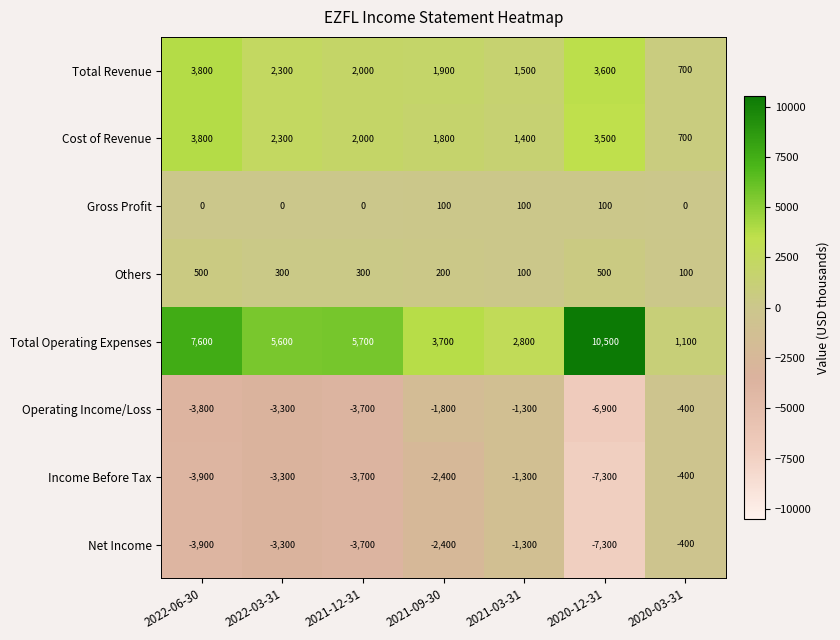

Rank the categories by Cost of Revenue value from lowest to highest.

2020-03-31, 2021-03-31, 2021-09-30, 2021-12-31, 2022-03-31, 2020-12-31, 2022-06-30